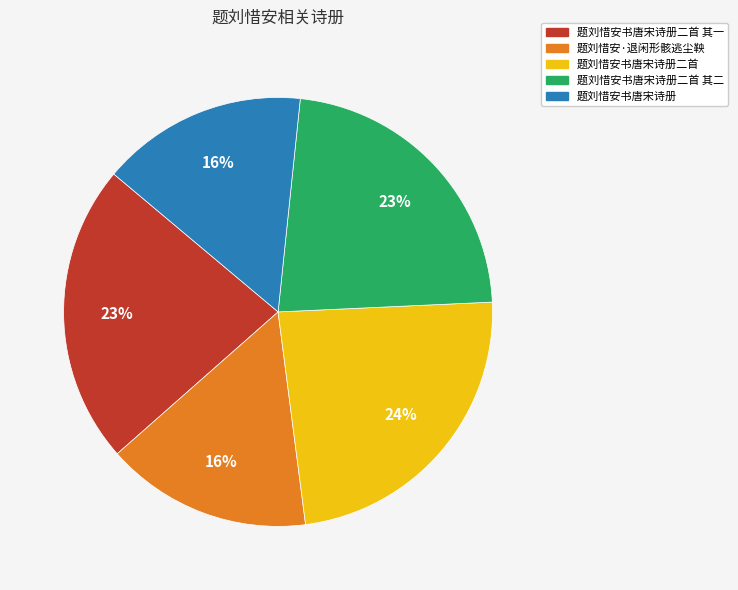

To the nearest percent, what is the difference between the largest and smallest slice percentages?

8%